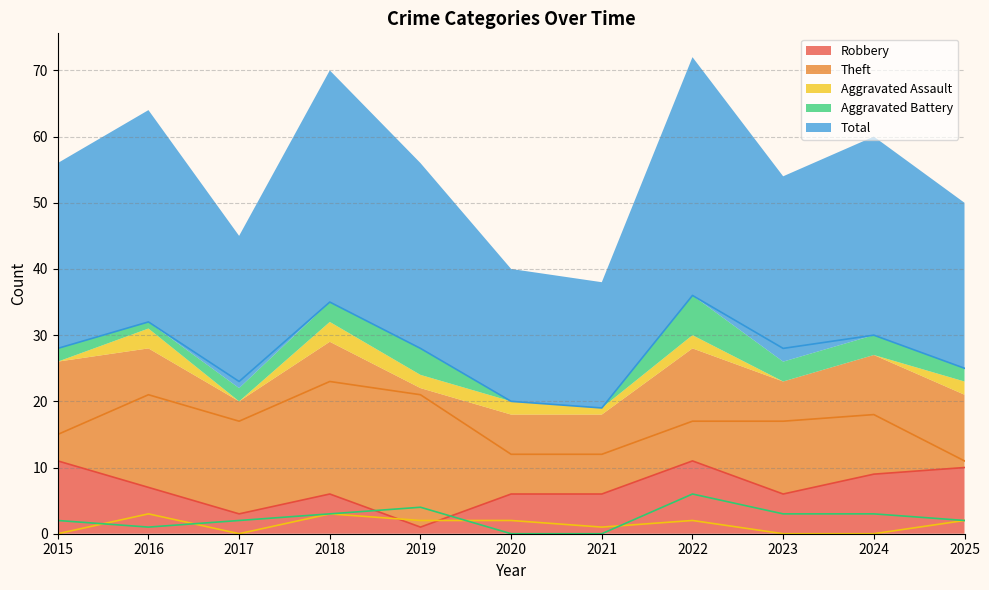

Where is the first local minimum for Aggravated Battery?

2016